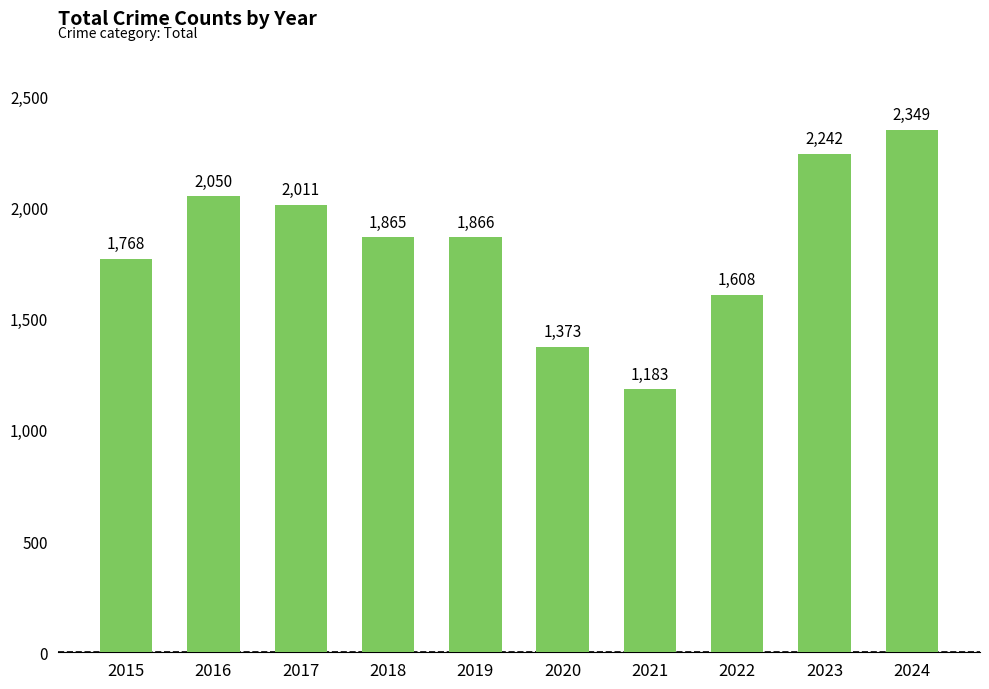

List the labels in order of value, largest first.

2024, 2023, 2016, 2017, 2019, 2018, 2015, 2022, 2020, 2021